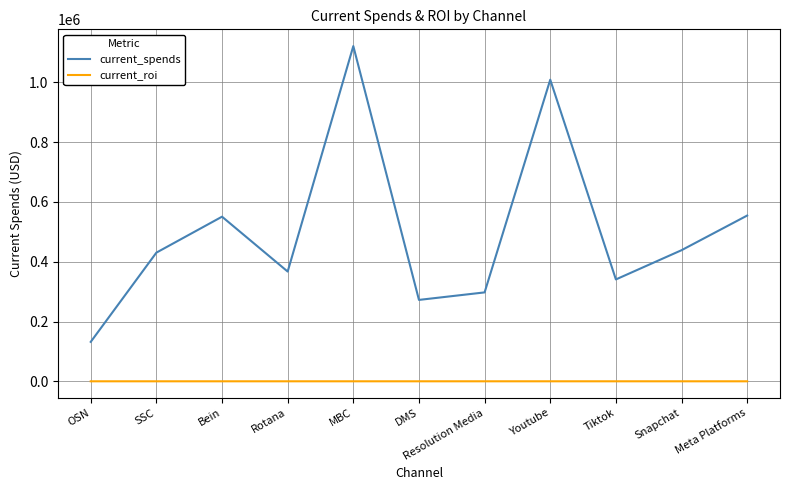

At which category is the sum across all series the highest?

MBC